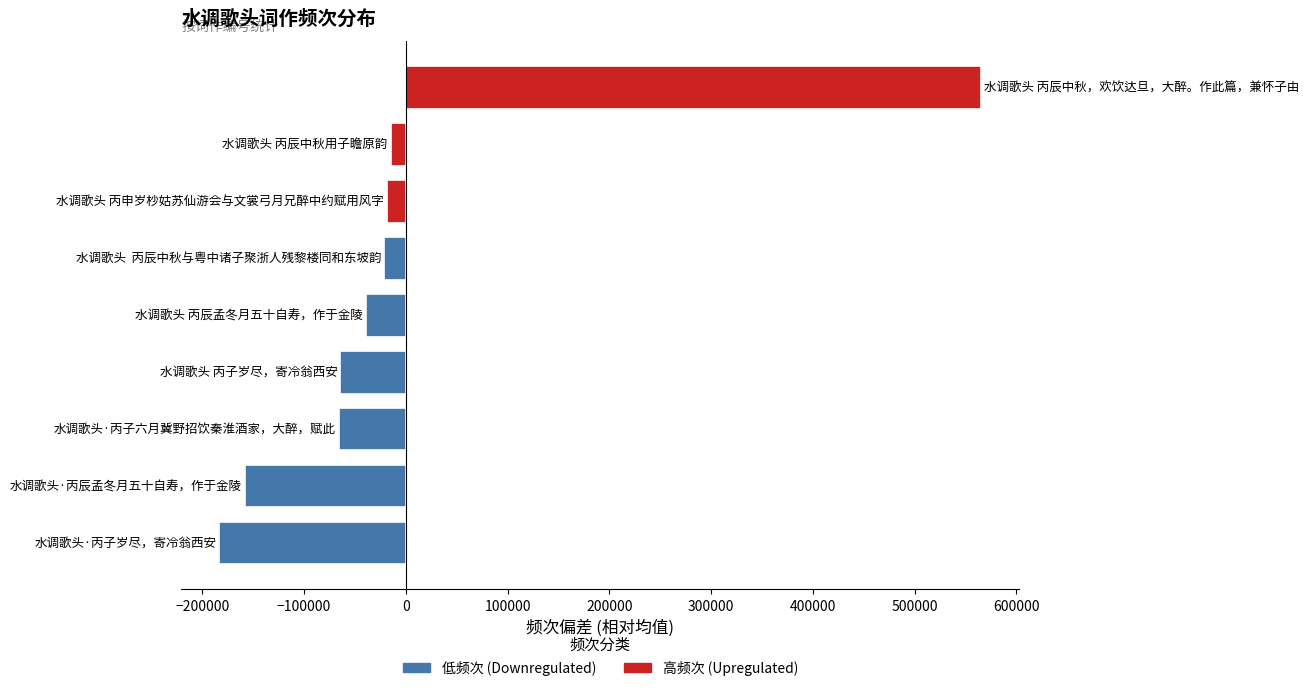

What is the smallest value displayed?

-183106.8